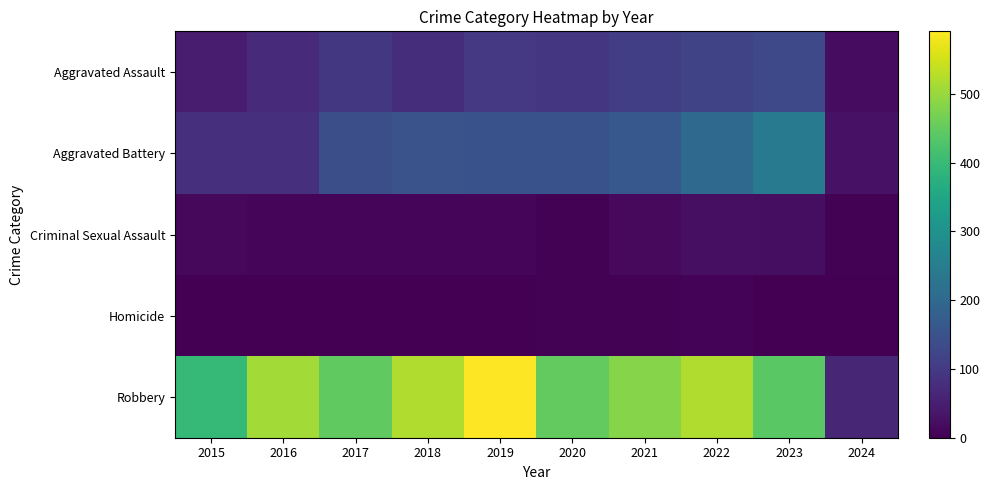

Which series has the largest total across all categories?

Robbery